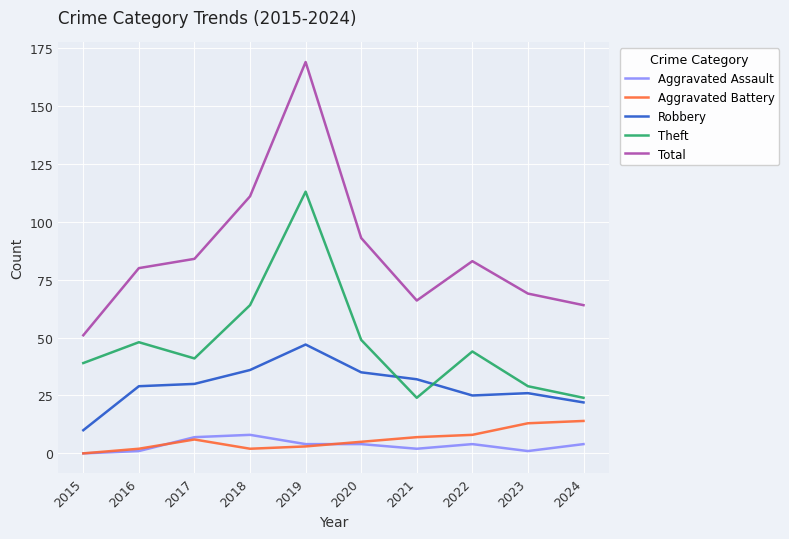

Does the chart display data point markers on the line(s)?

No